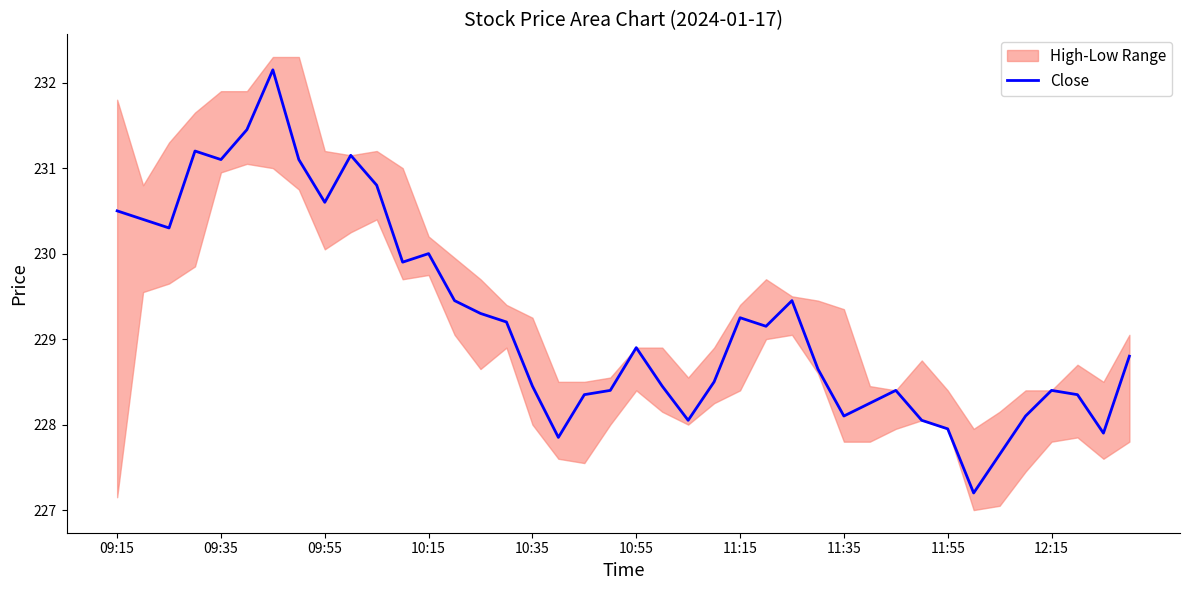

What is the maximum value for Close?

232.2